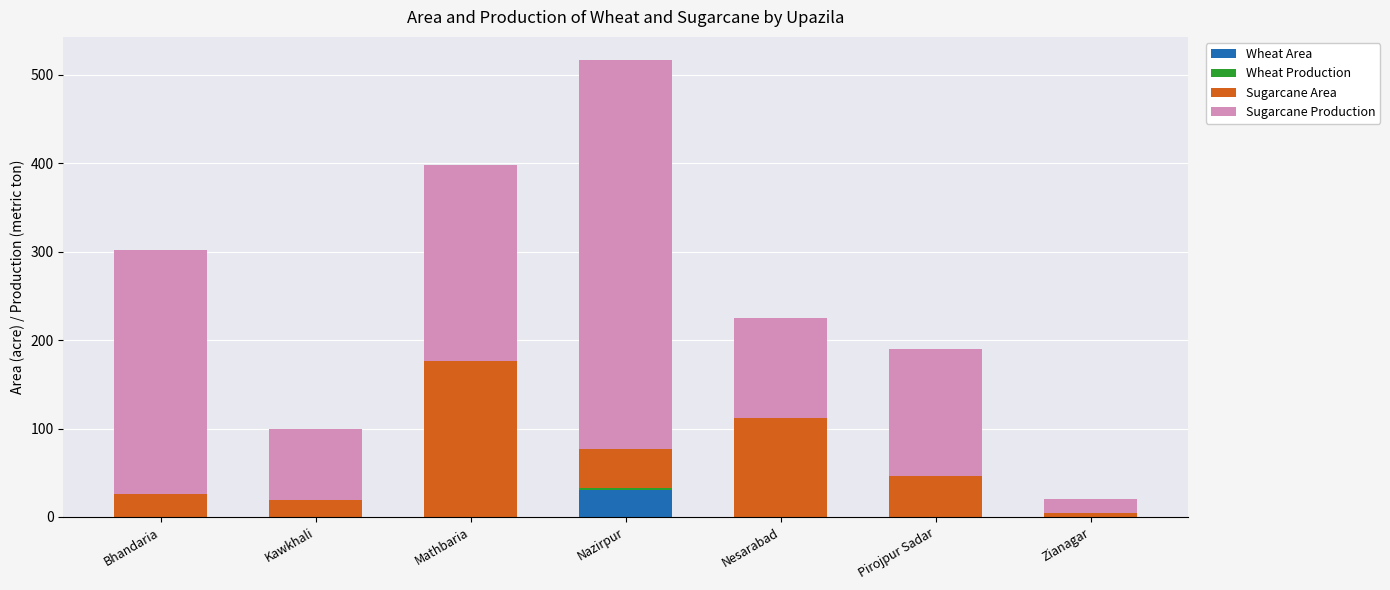

At which category is the sum across all series the highest?

Nazirpur